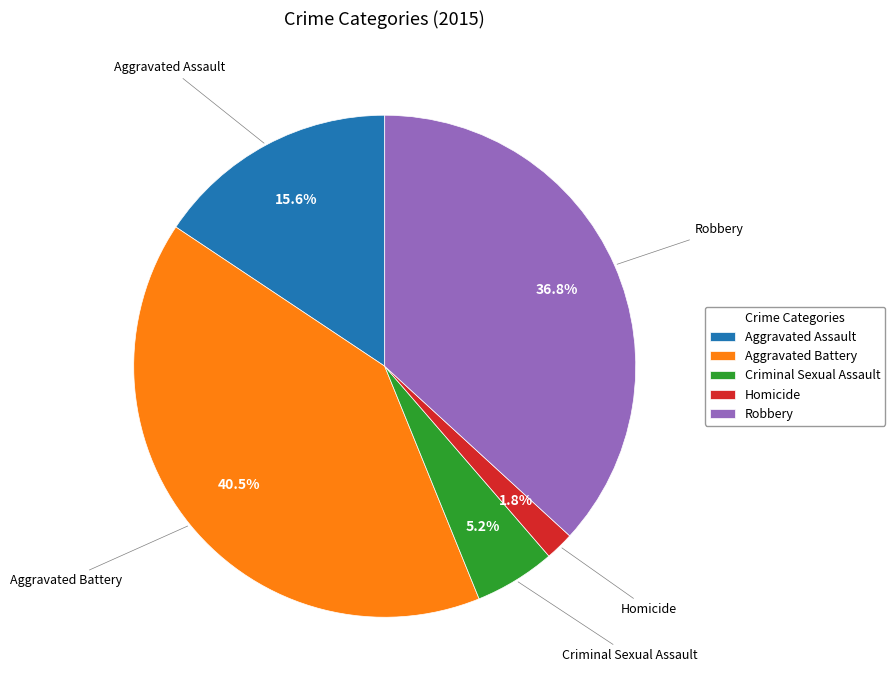

To the nearest percent, what is the average slice percentage?

20%